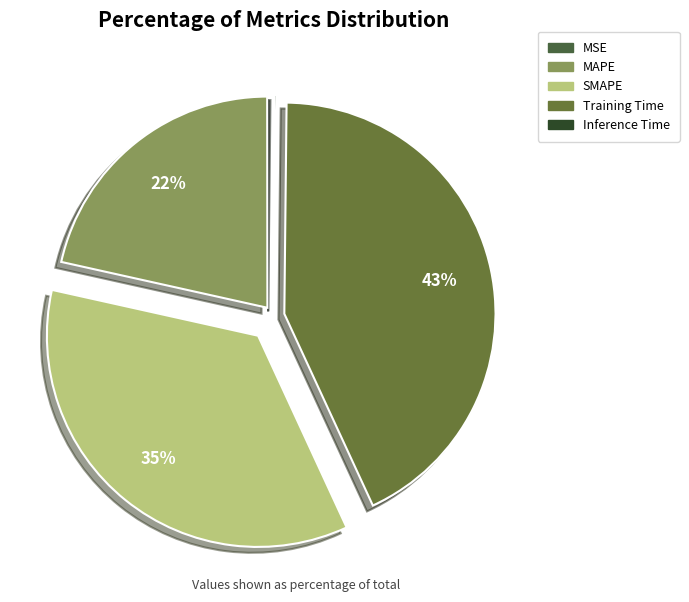

To the nearest percent, what portion does Training Time represent?

43%